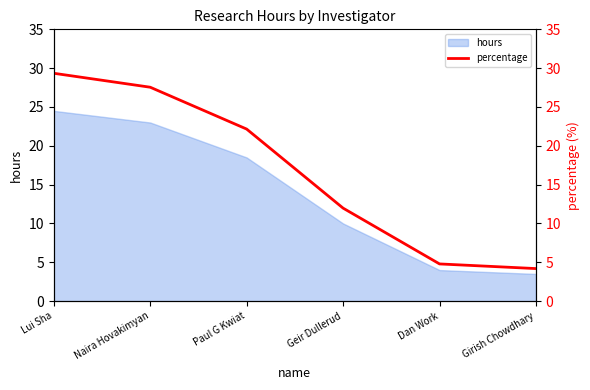

Where does the hours series first go above 18?

Lui Sha